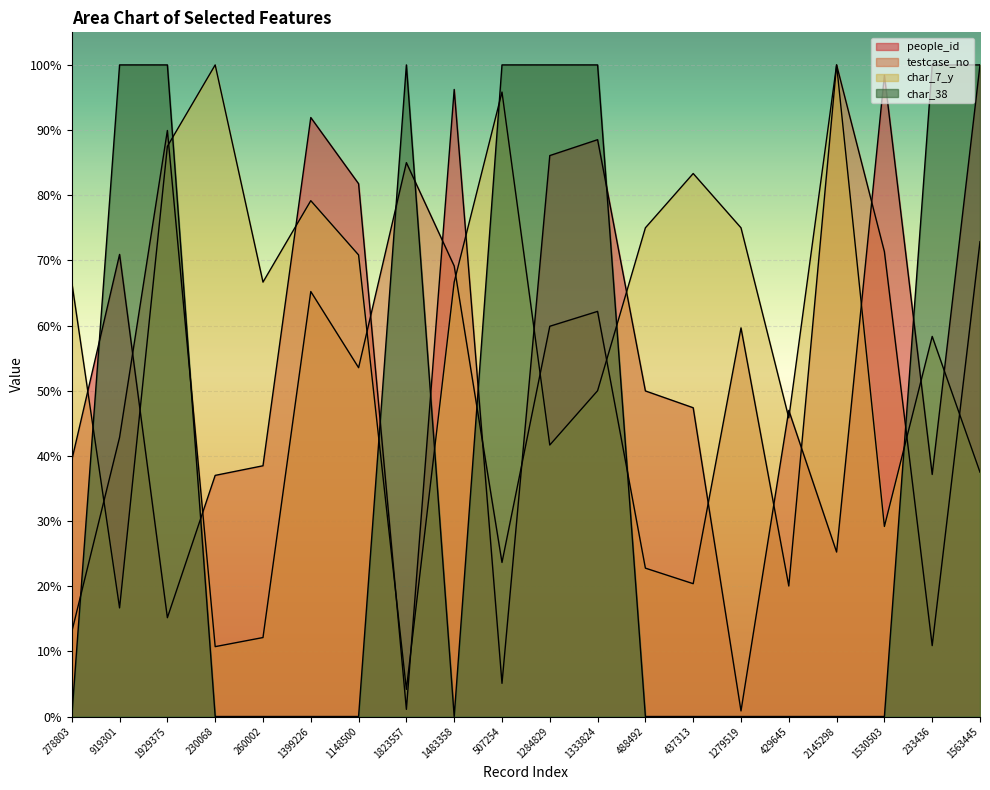

At which category does char_38 reach its first local peak?

1823557